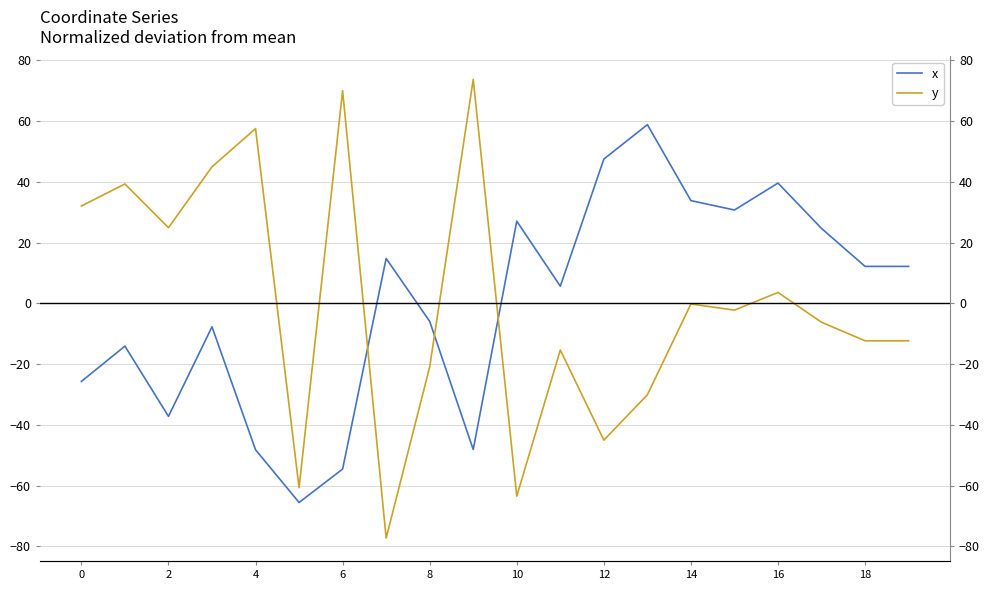

At how many categories does at least one series exceed -38?

19